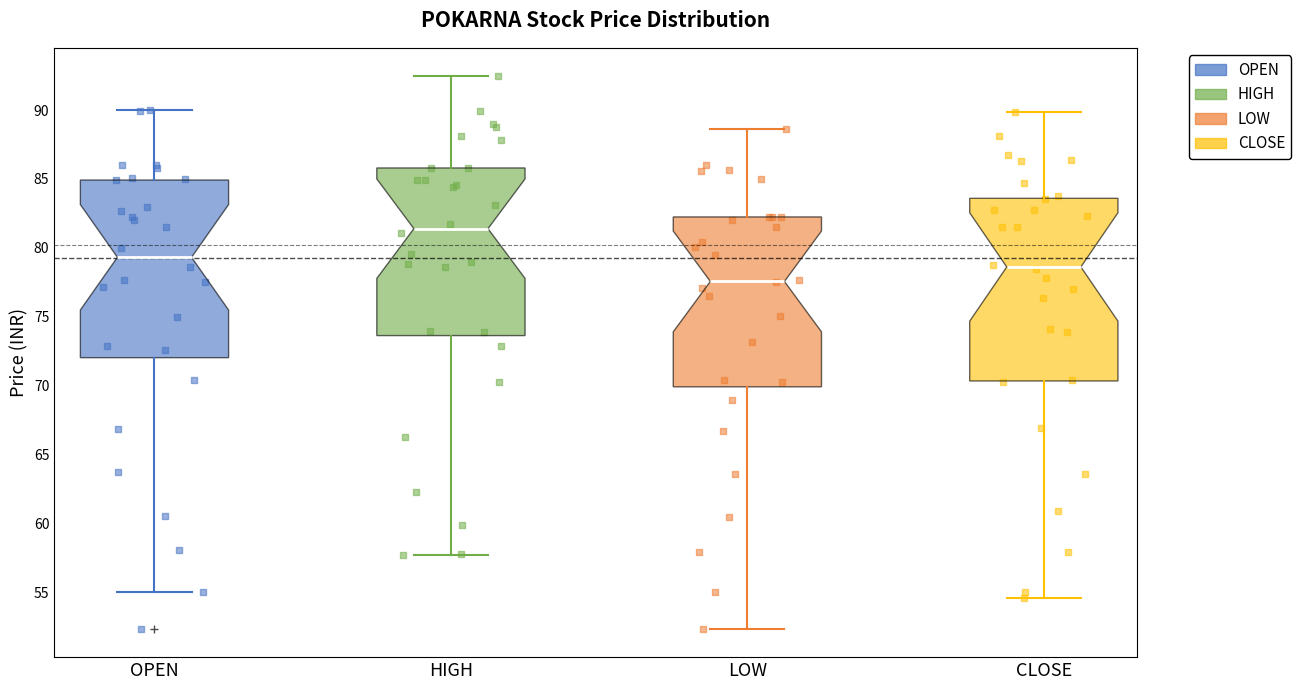

Reading left to right, transcribe this box plot: for each box, give where its median line is, the range the box spans, and where its two whiskers end, as read against the y-axis. The values are not printed on the chart, so give them approximately, as read against the axis.

OPEN: median 79.5, box 72.0 to 85.0, whiskers 55.0 to 90.0
HIGH: median 81.5, box 73.5 to 86.0, whiskers 58.0 to 92.5
LOW: median 77.5, box 70.0 to 82.5, whiskers 52.5 to 88.5
CLOSE: median 78.5, box 70.5 to 83.5, whiskers 54.5 to 90.0